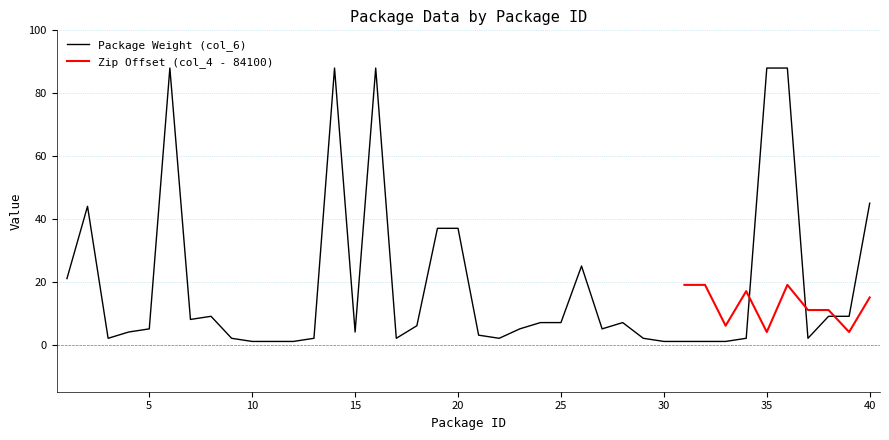

Which label corresponds to the smallest value in the chart?

10